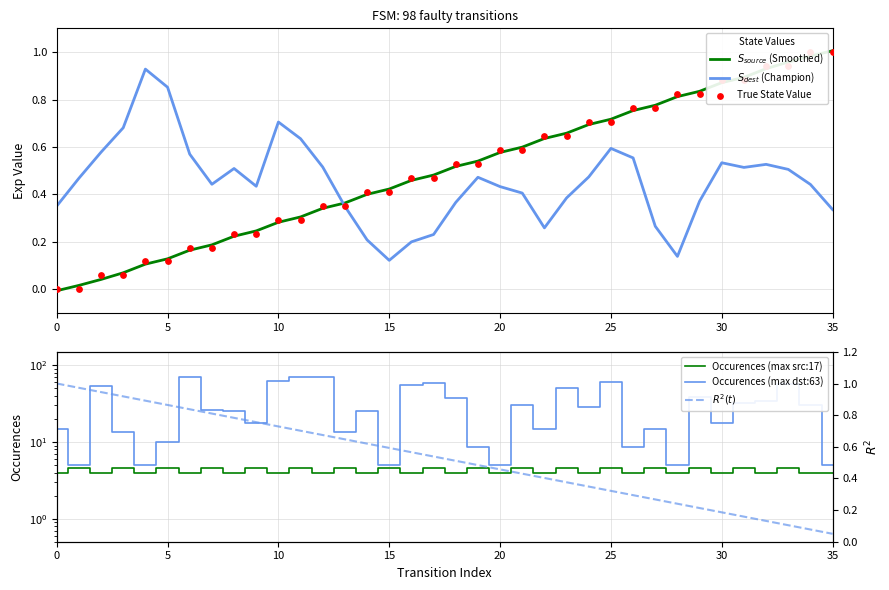

Which series has the largest total across all categories?

Occurences (max dst:63)